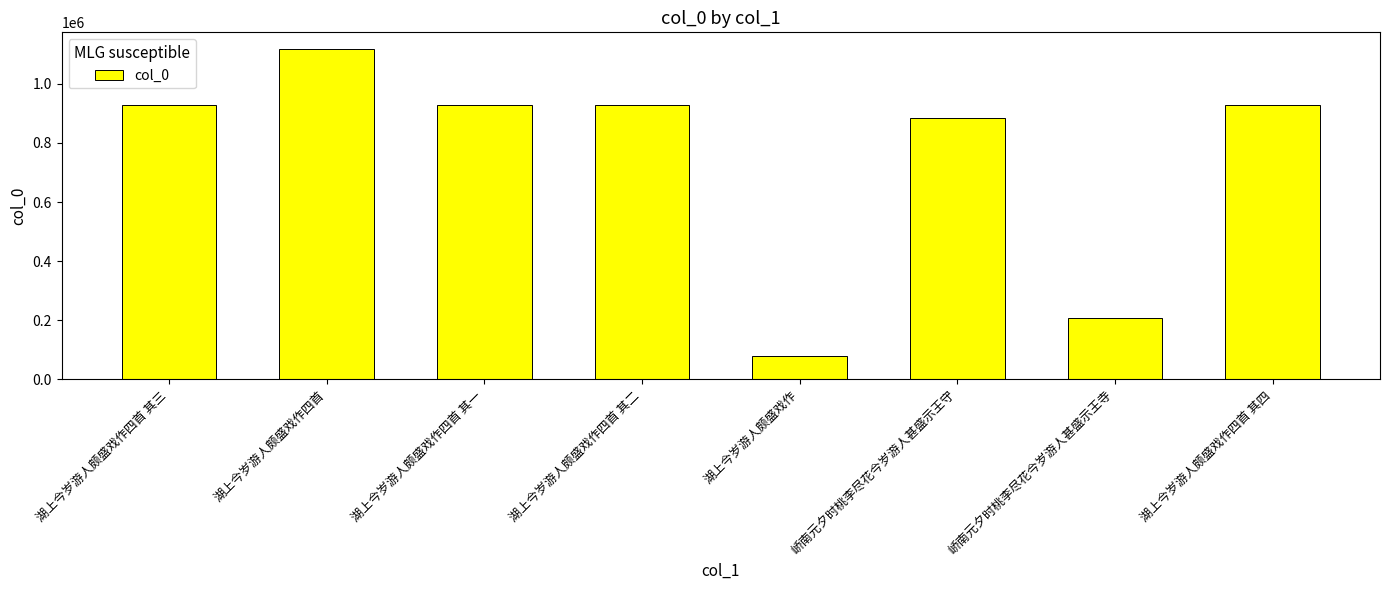

The value at 湖上今岁游人颇盛戏作四首 其三 is 930043. True or false?

True